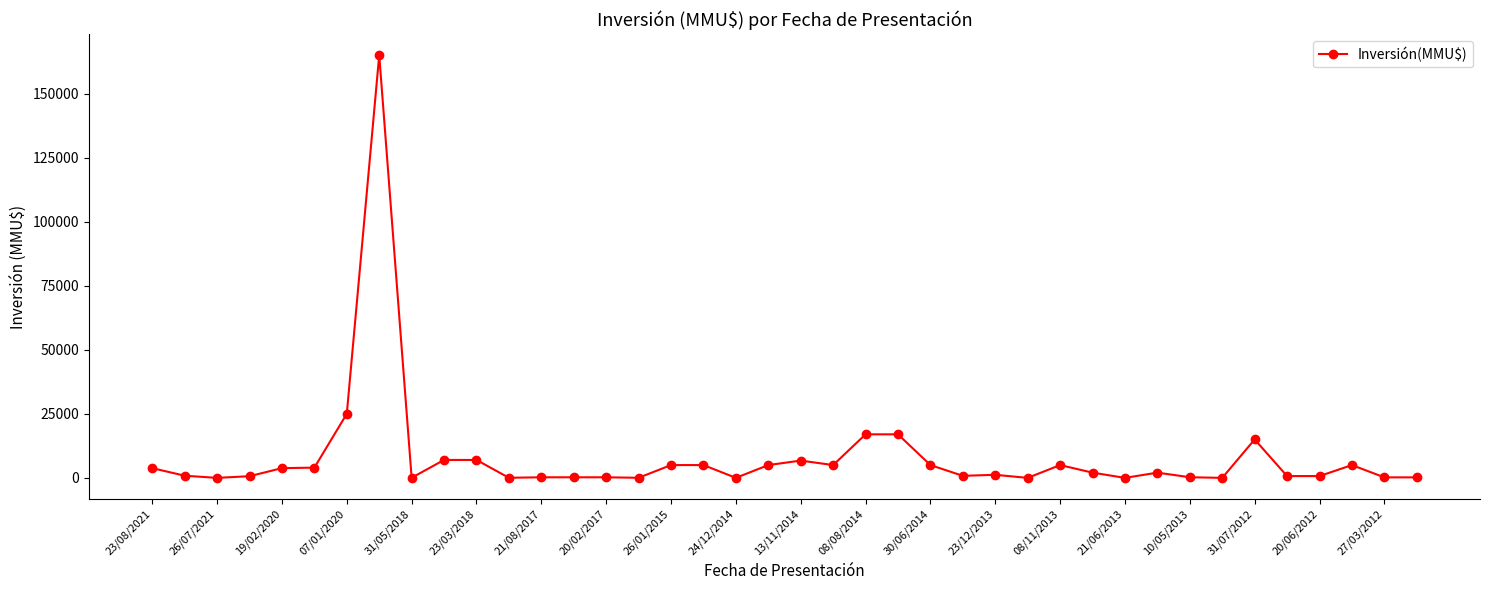

True or false: there are more than 0 points higher than both neighbors.

True